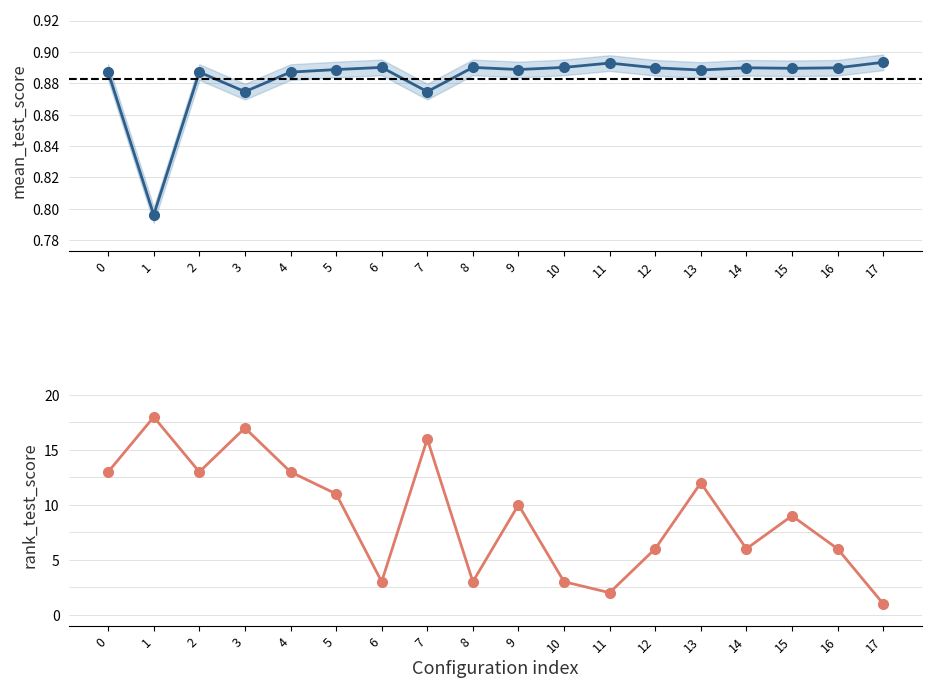

Which series changed the most between 0 and 10?

rank_test_score